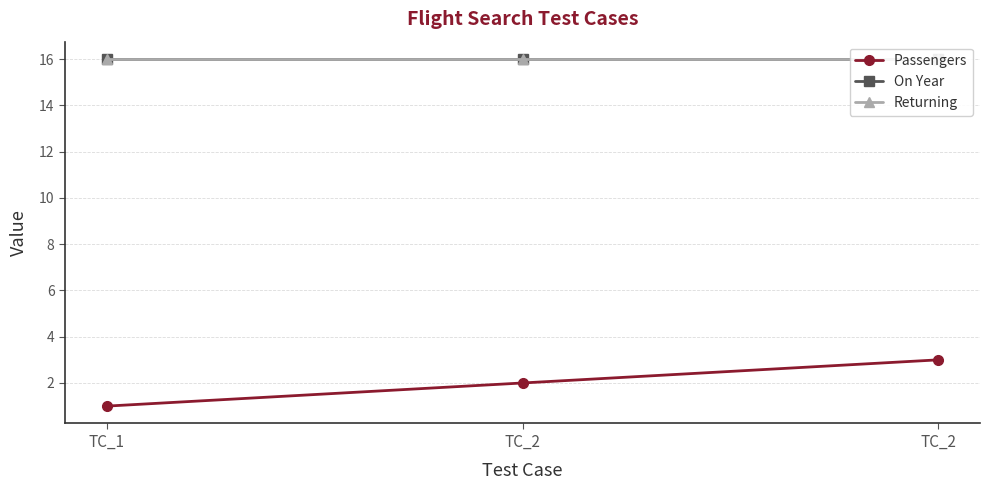

Which series changed the most between TC_1 and TC_2?

Passengers